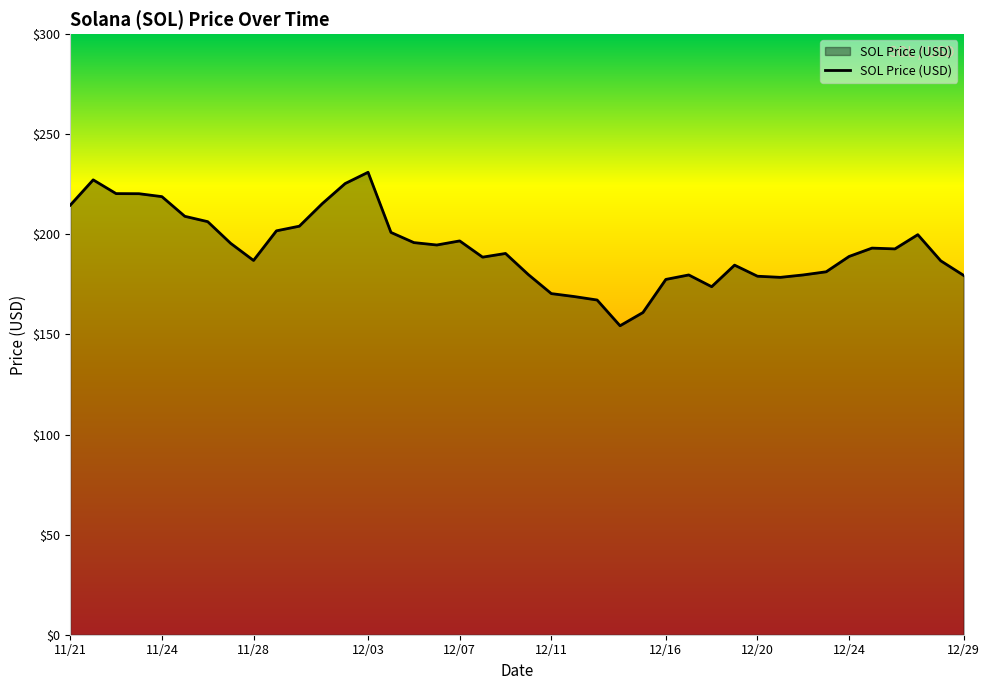

How many lines are shown in the chart?

1